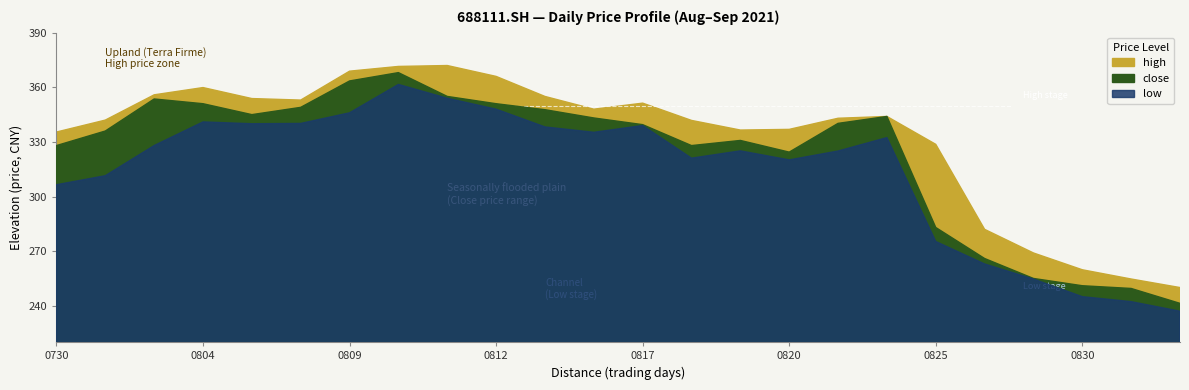

At which category does high reach its first local valley?

20210806